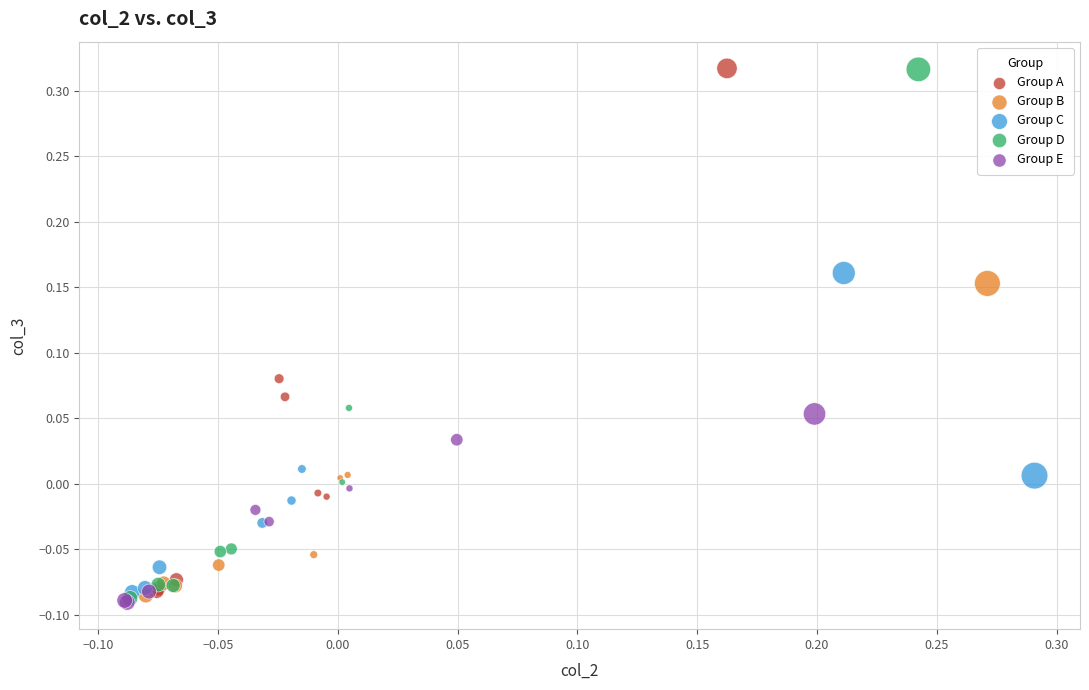

What are all the series names shown in the legend?

Group A, Group B, Group C, Group D, Group E